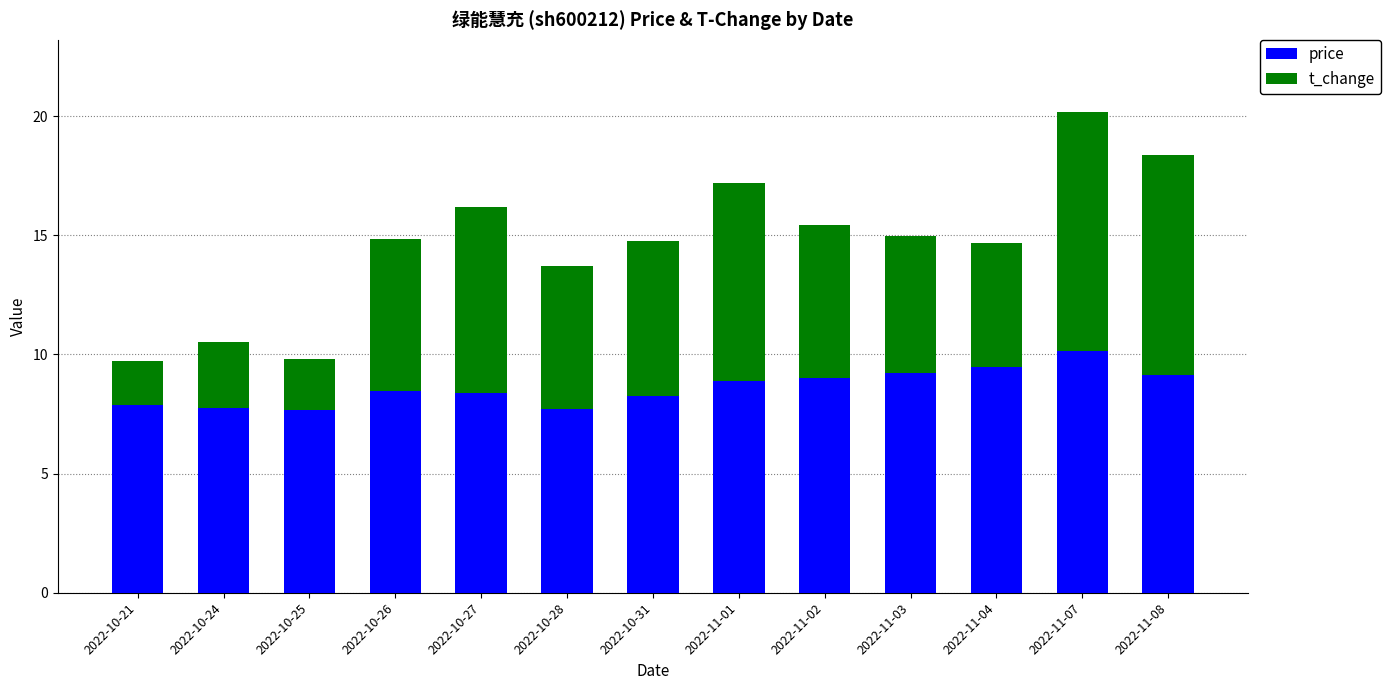

How many bars are there in total?

13